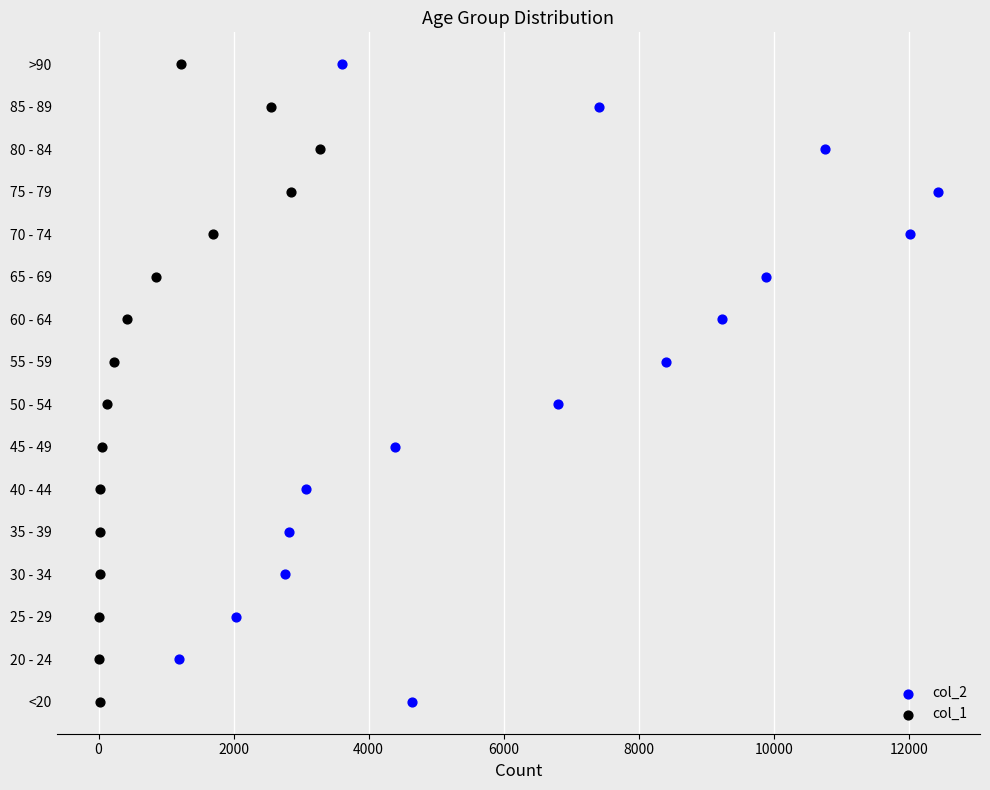

Which series contains the lowest Y value?

col_2